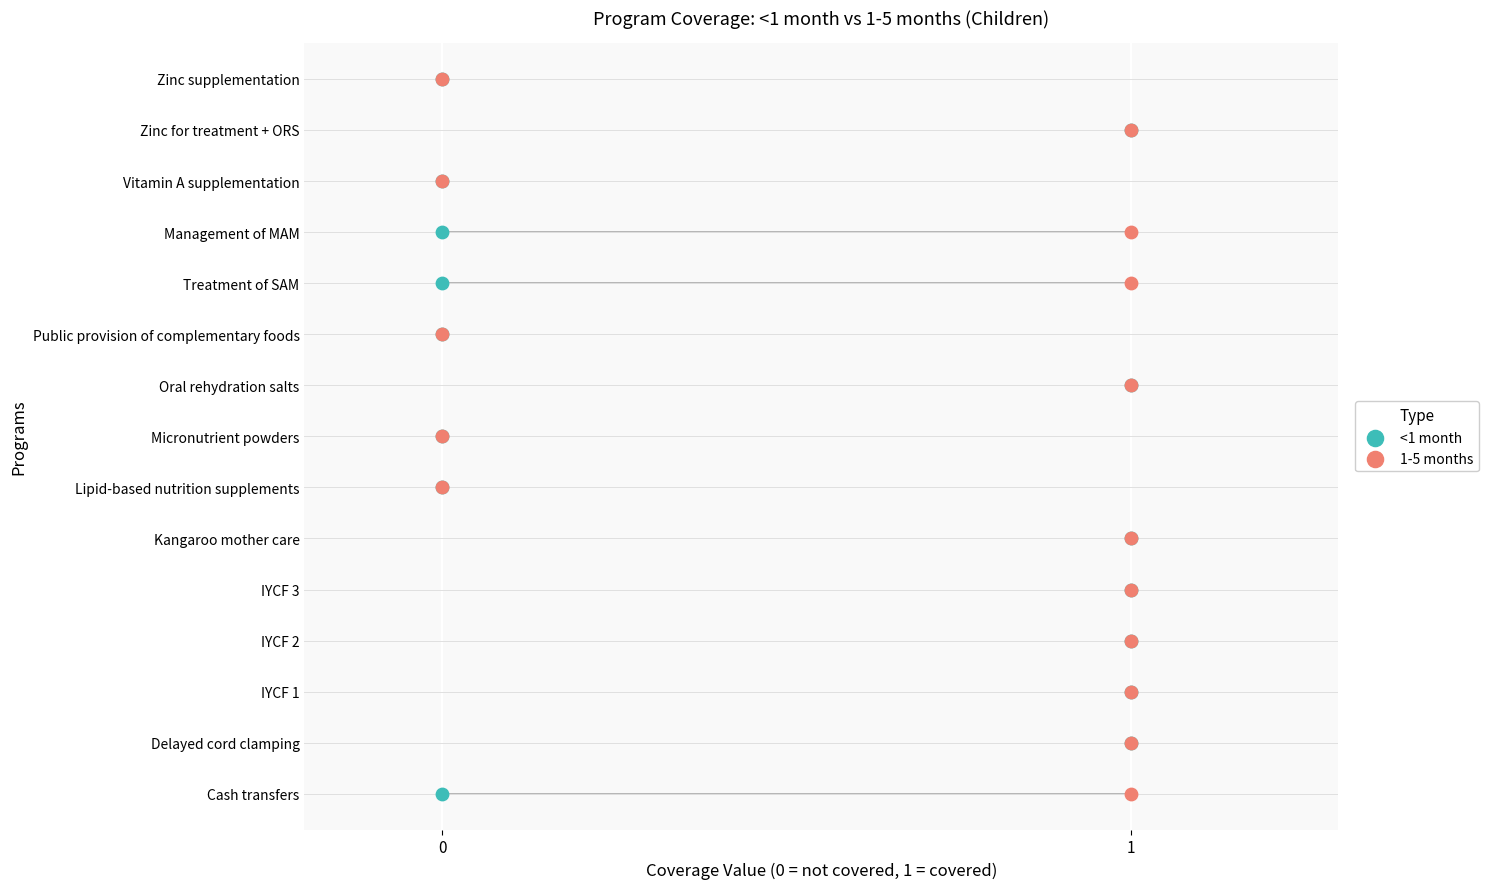

What are all the series names shown in the legend?

<1 month, 1-5 months